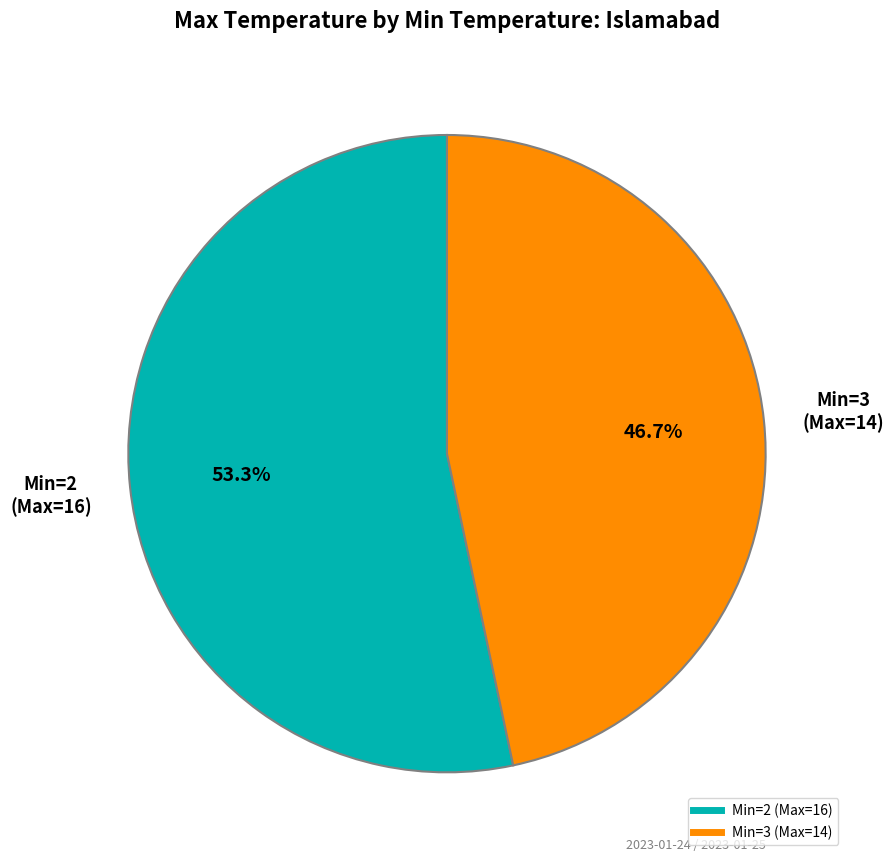

Does any single category account for the majority?

Yes